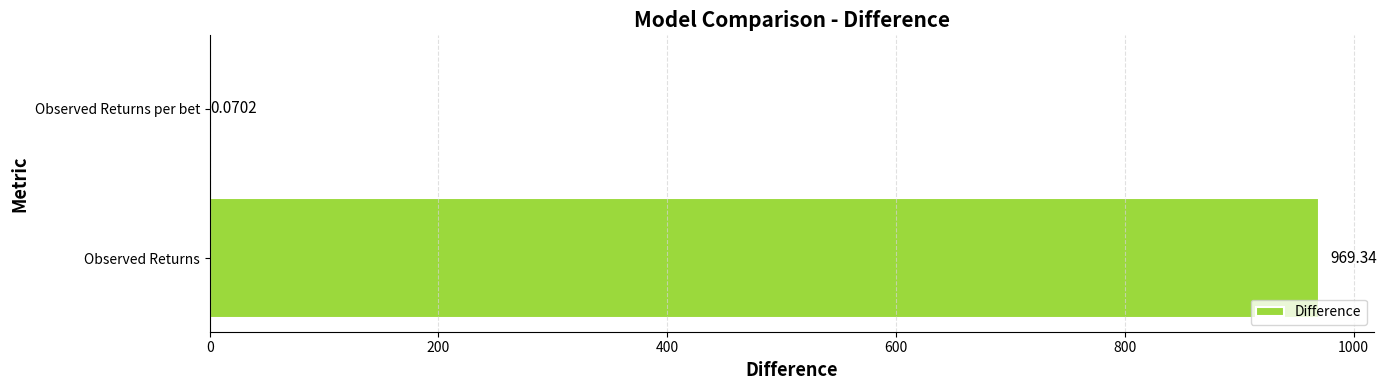

What is the sum of the values at Observed Returns and Observed Returns per bet?

969.4